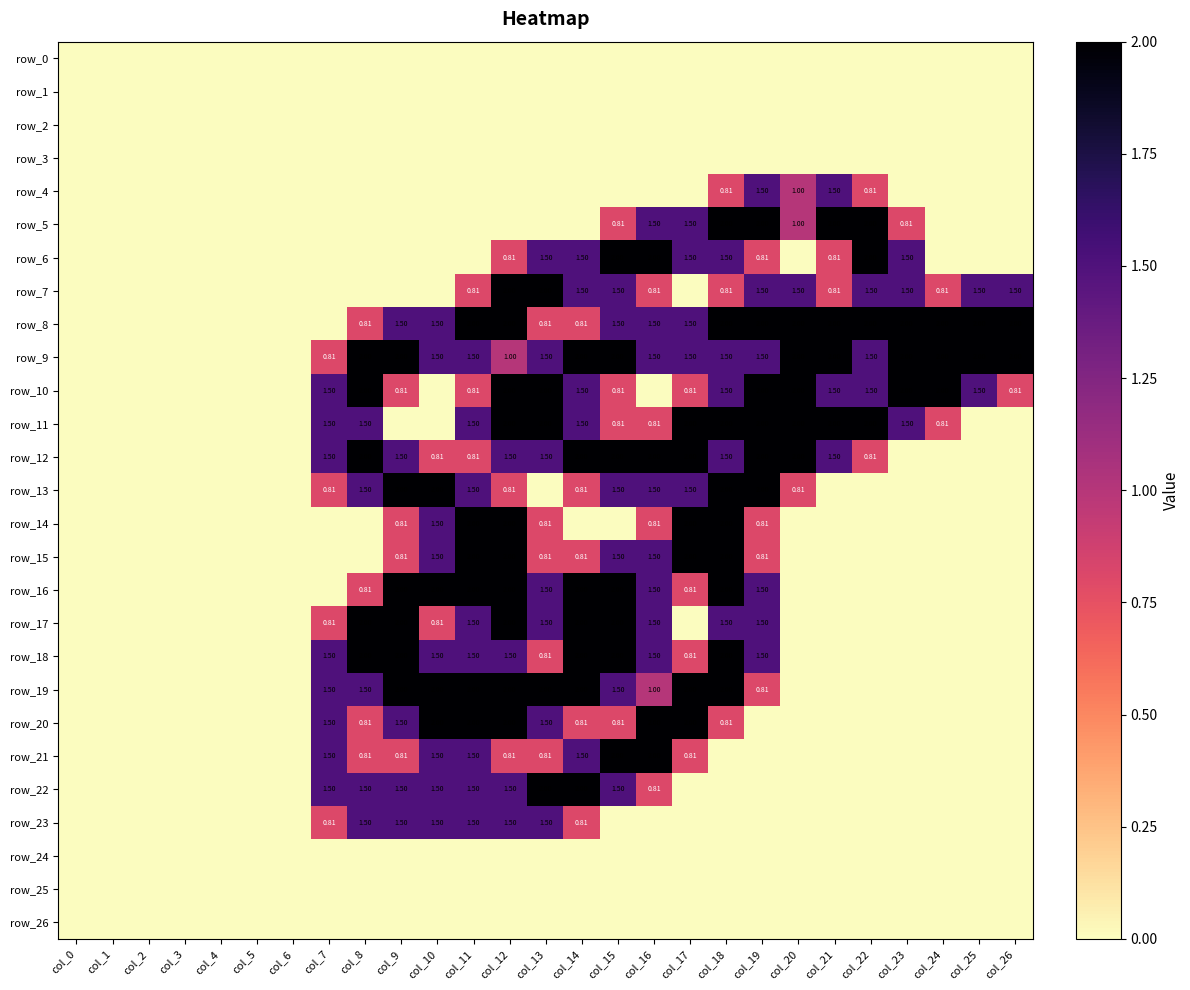

At which label is row_16 closest to 1?

col_8